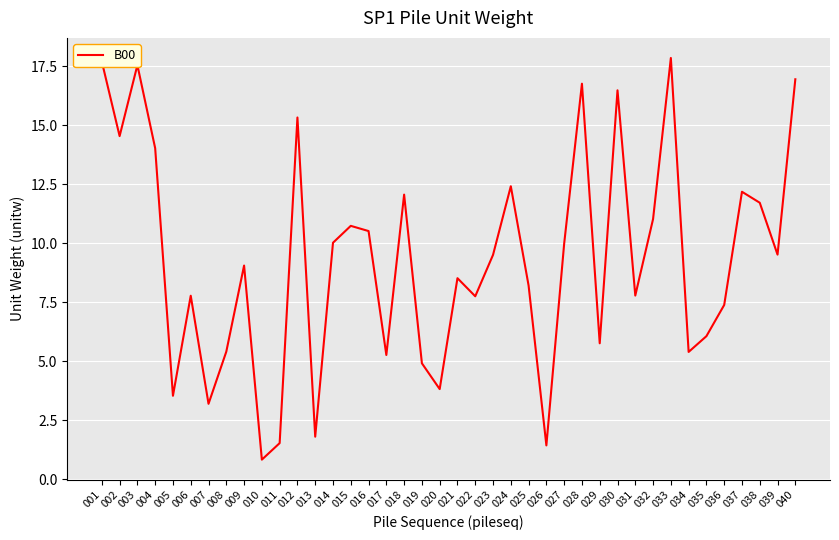

What is the minimum value shown in the chart?

0.8